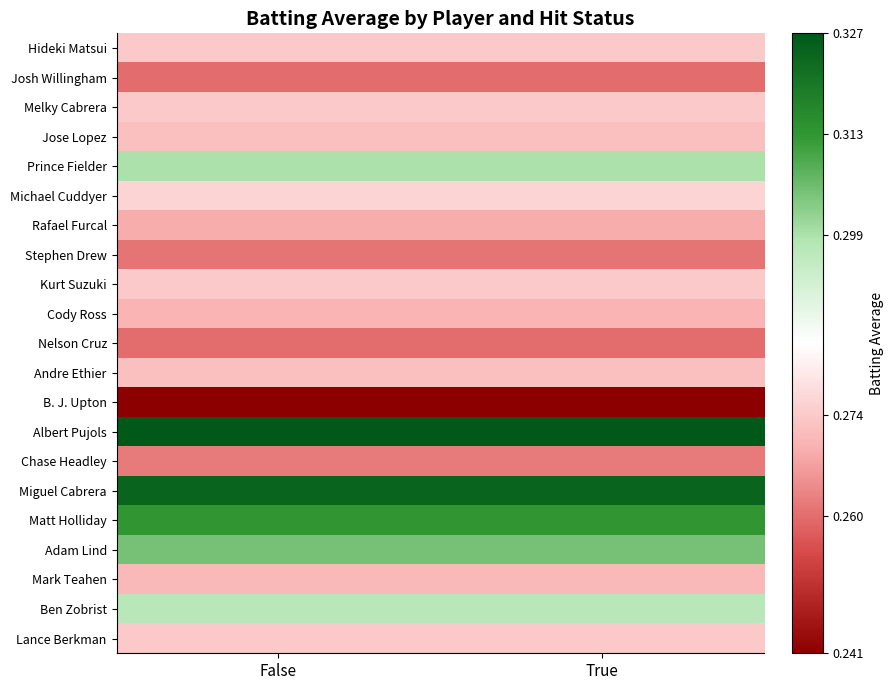

What is the minimum value shown in the chart?

0.2